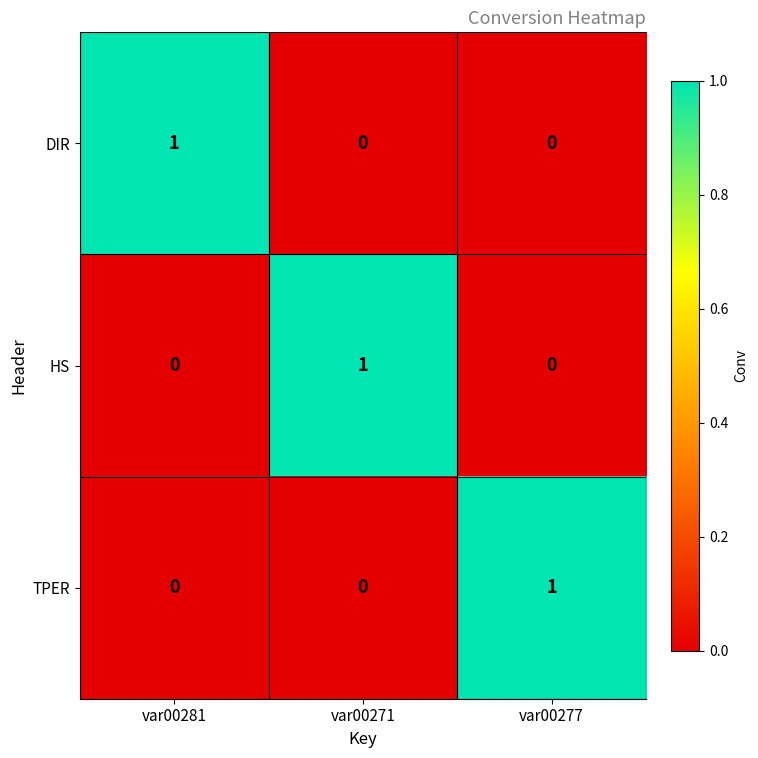

Count the number of data series in this chart.

3